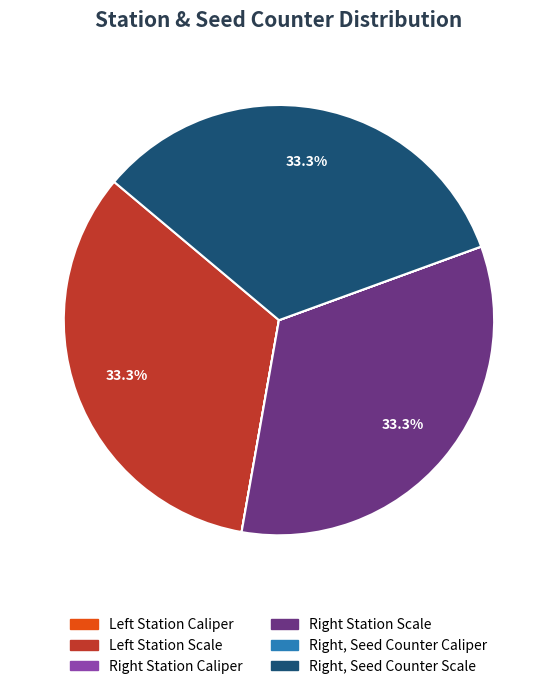

Is there a majority slice in this chart?

No